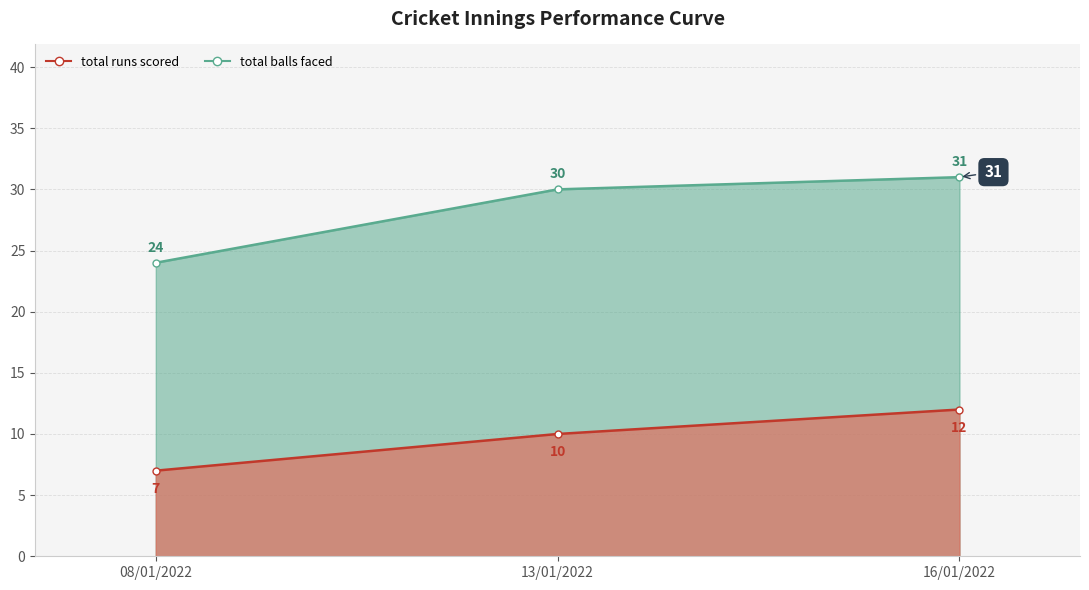

Is it true that RUNS_SCORED equals 12 at 16/01/2022?

True